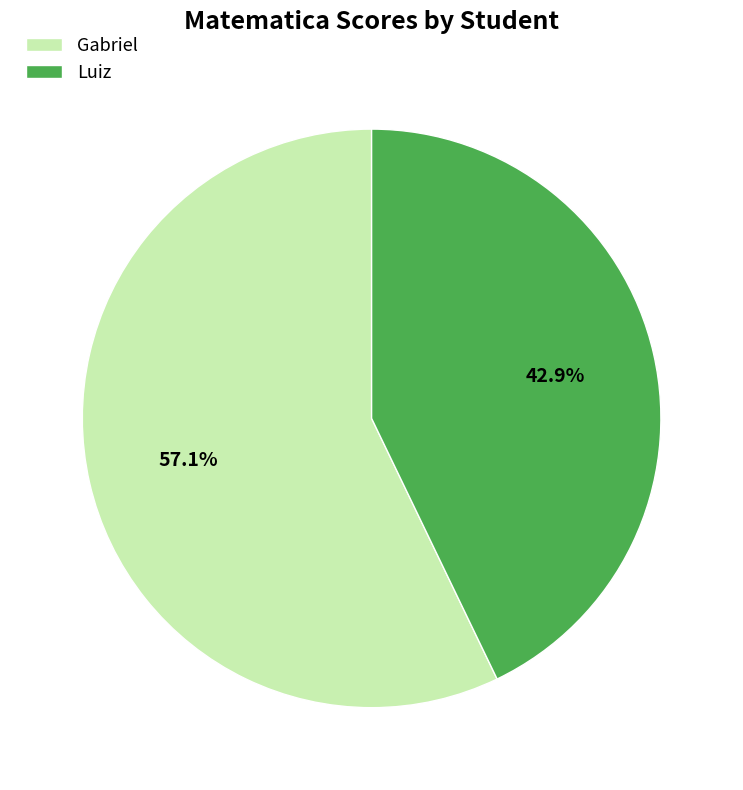

To the nearest percent, what percentage of the pie is Luiz?

43%